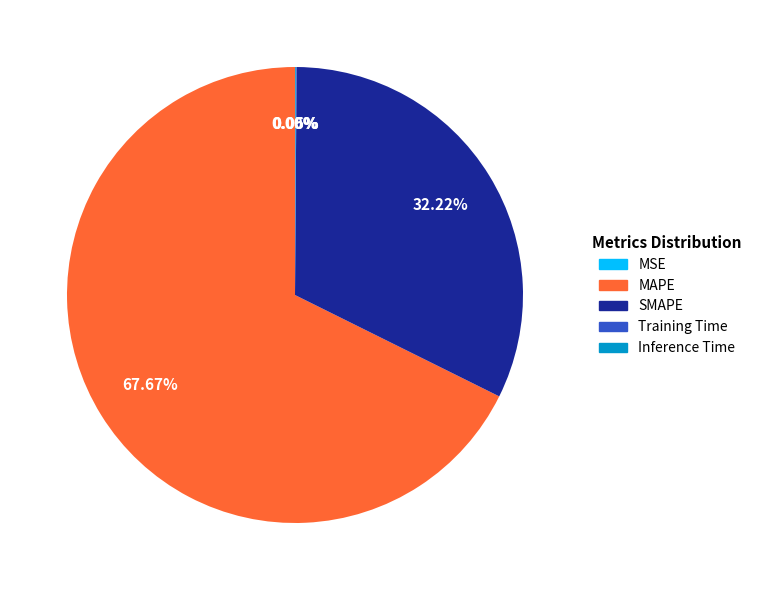

Which category has the biggest portion of the pie?

MAPE